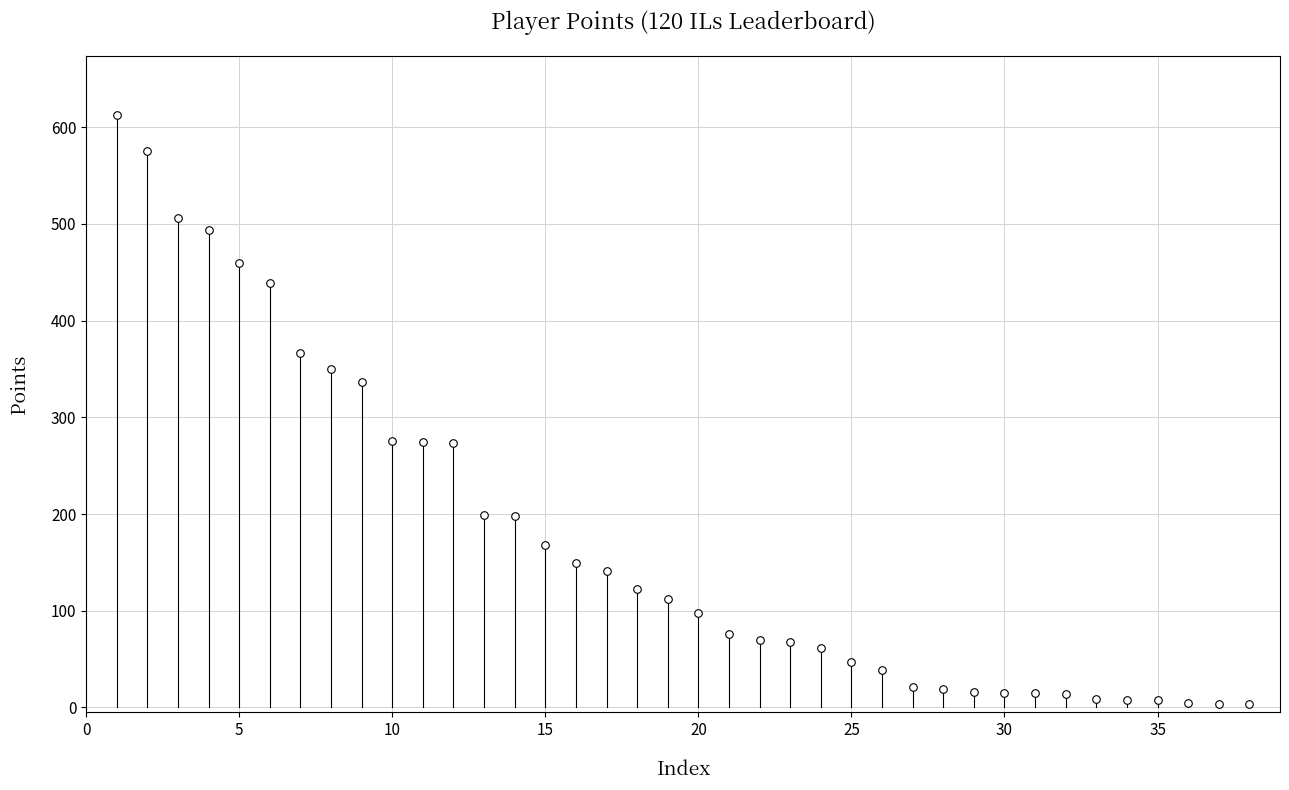

What is the range of X values (max minus min)?

37